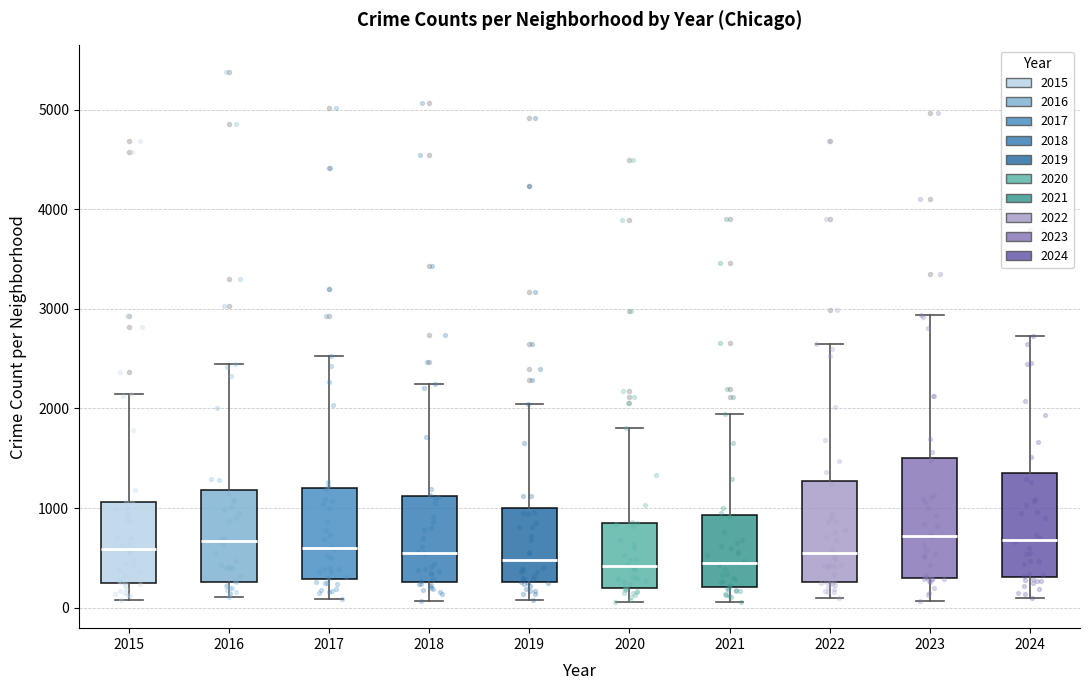

Comparing the boxes themselves (not the whiskers), which one is the tallest?

2023